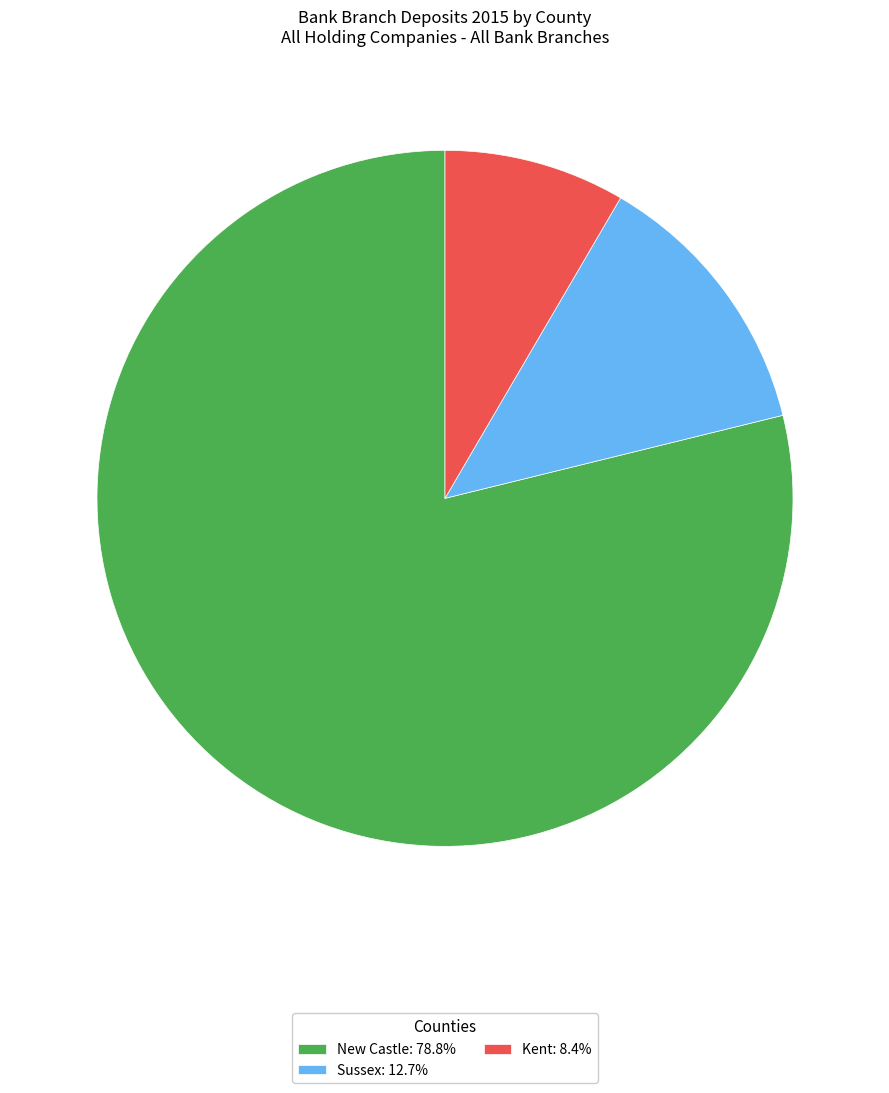

What is the smallest slice in the pie chart?

Kent